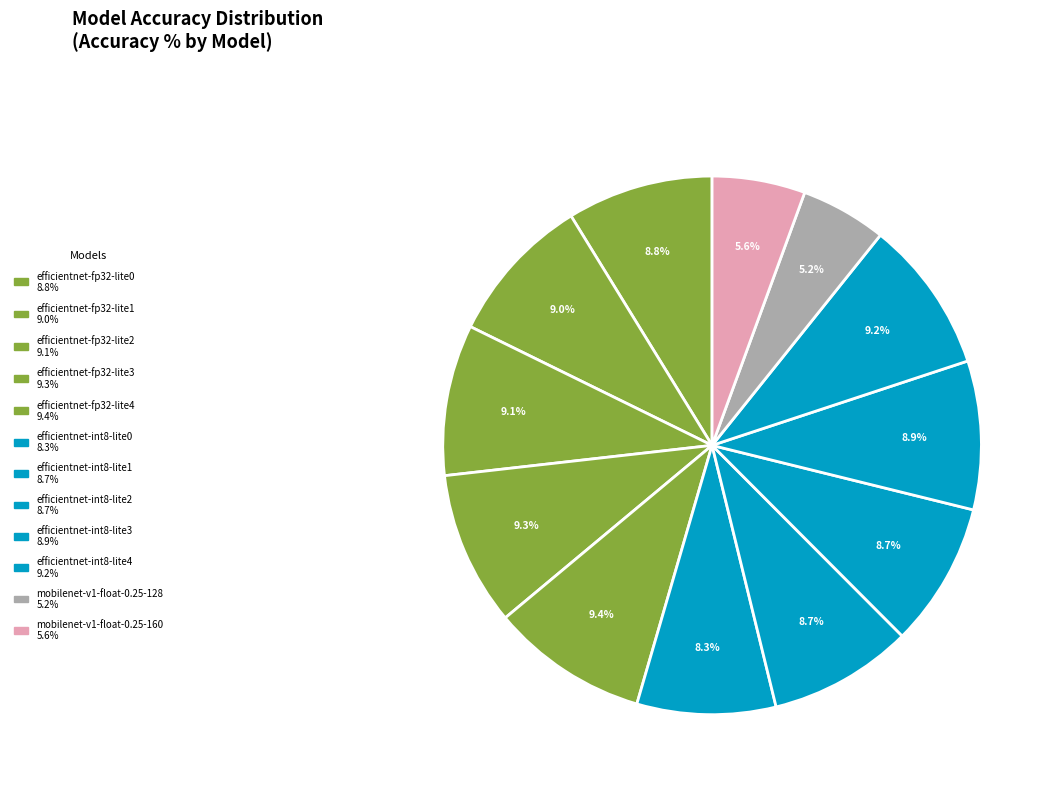

Is efficientnet-fp32-lite2 the majority of the pie?

No